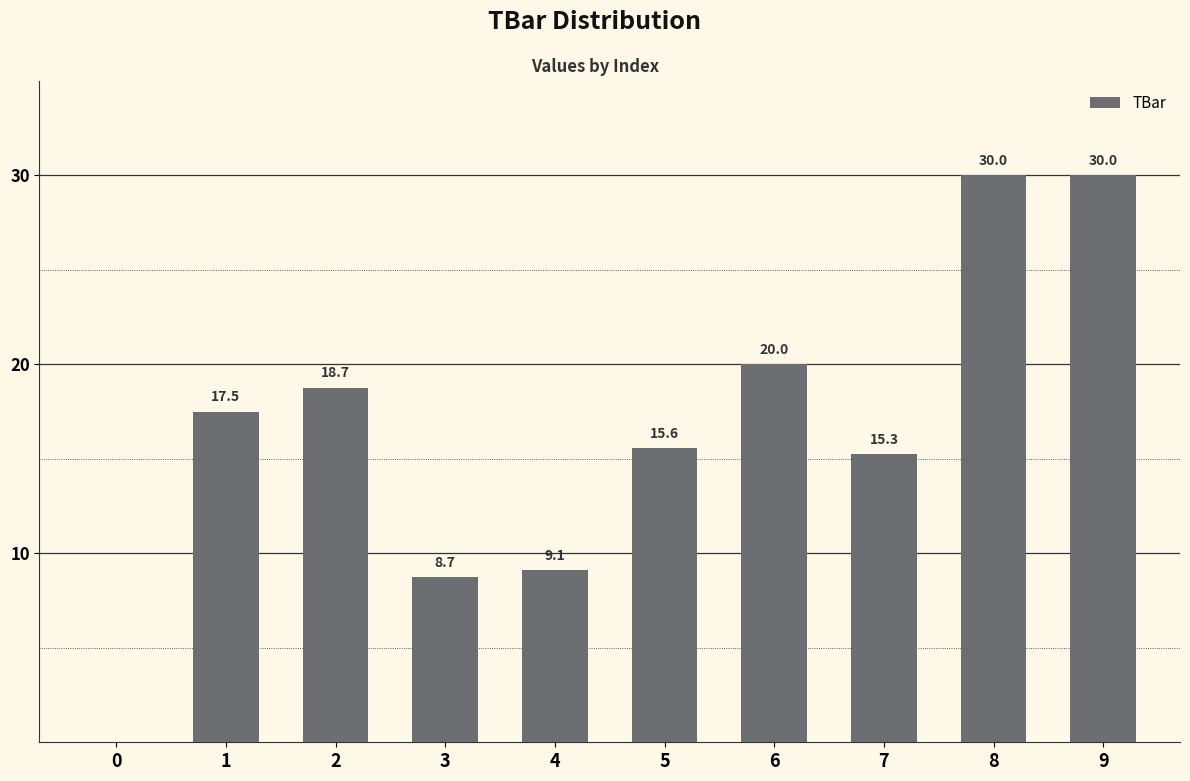

Count the number of categories in the chart.

10